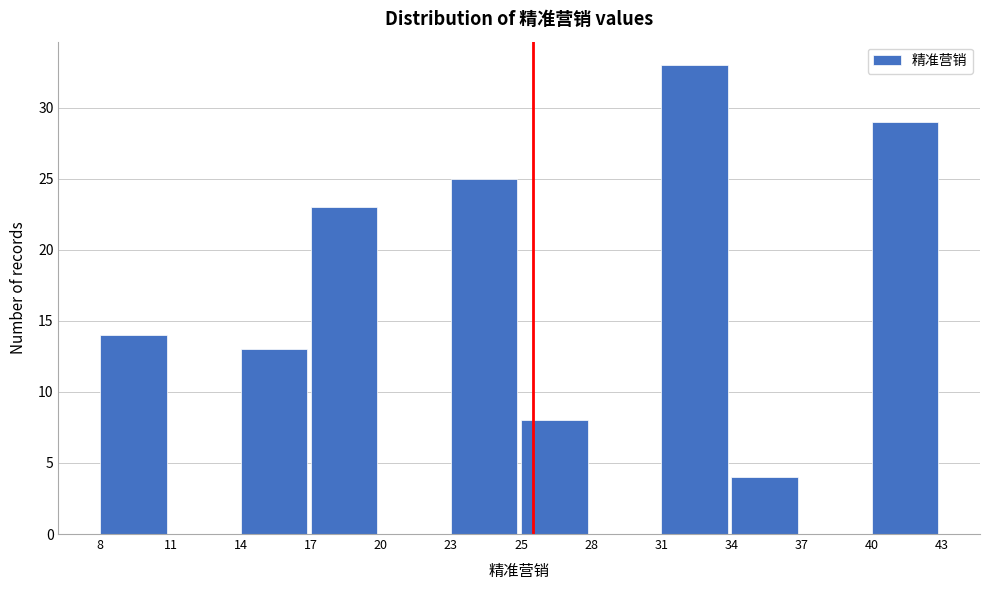

Reading left to right, extract all data points from this chart.

8=14	11=0	14=13	17=23	20=0	23=25	25=8	28=0	31=33	34=4	37=0	40=29